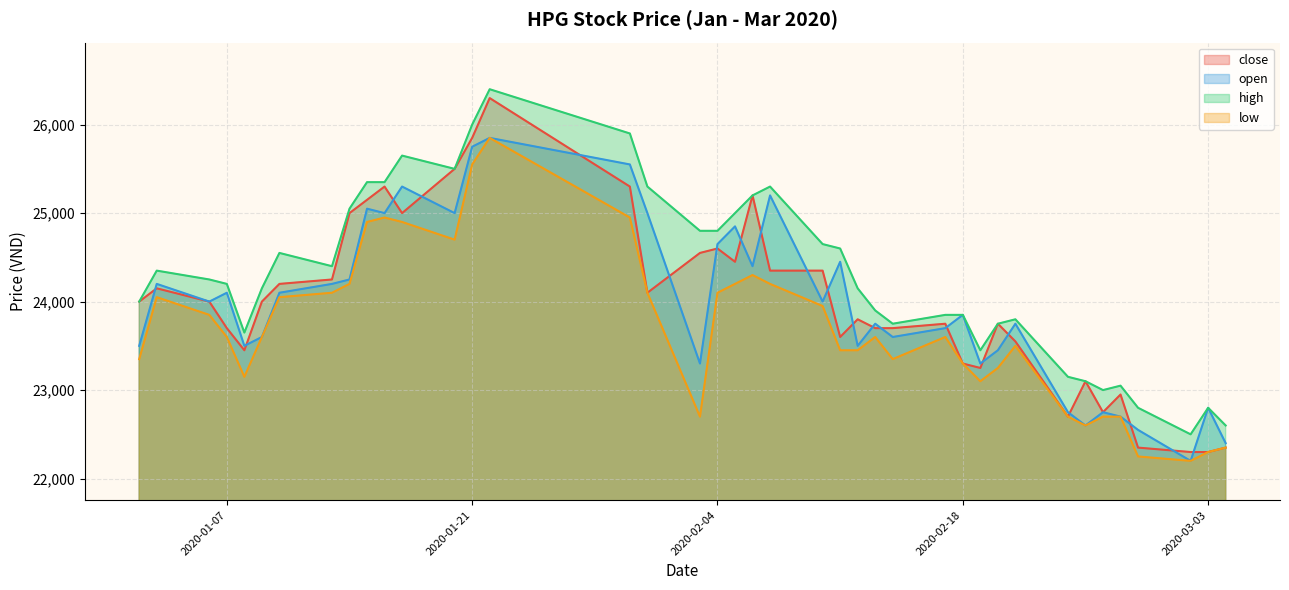

How many intersections are there between open and close?

21